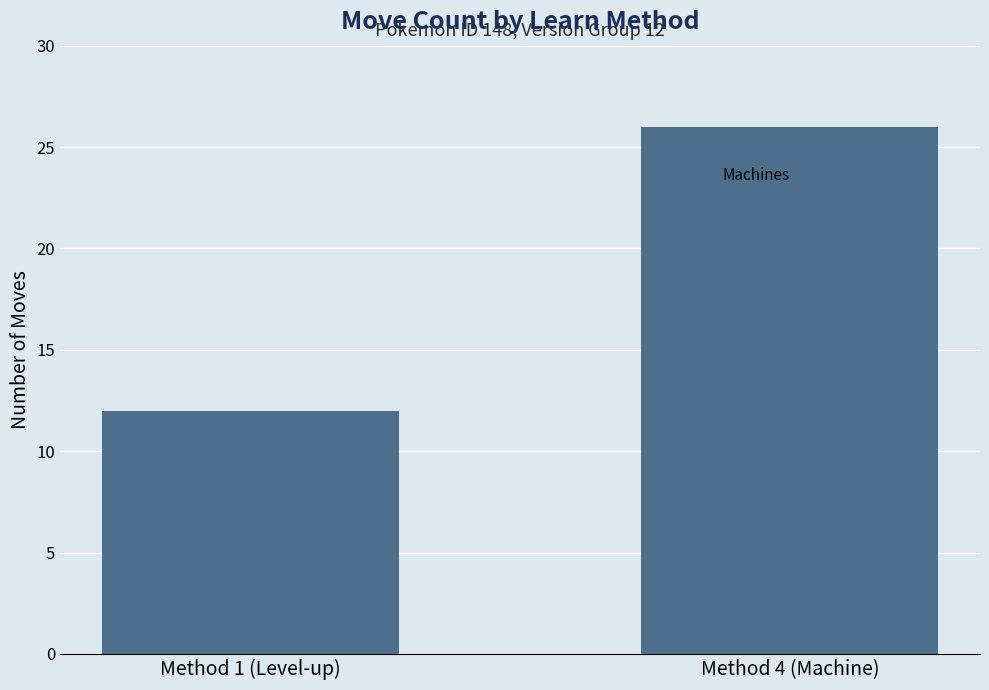

Reading left to right, transcribe all the data shown in this chart.

12	26